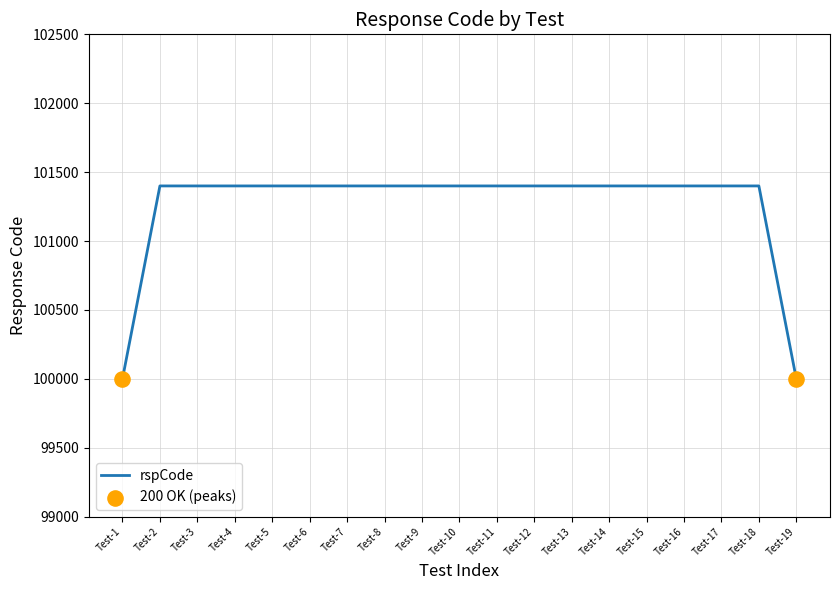

What is the change in value from Test-1 to Test-13?

+1400